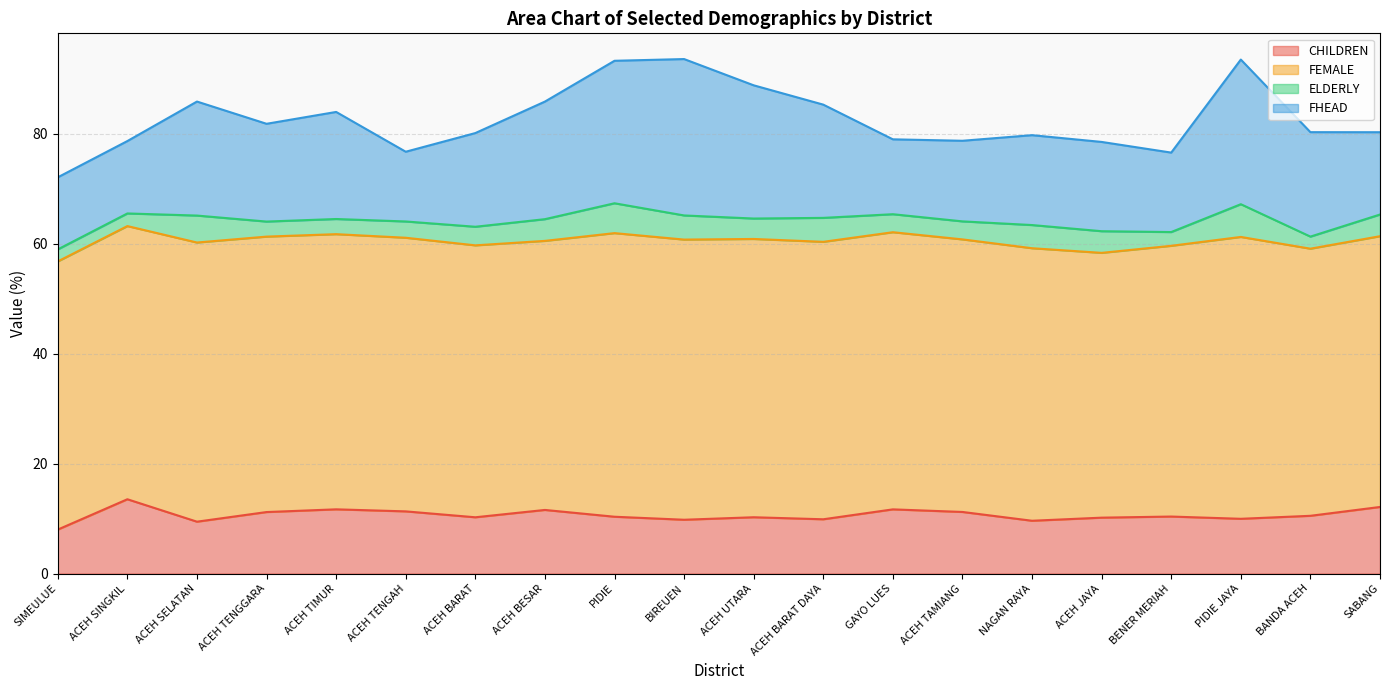

Is the value of FEMALE at BANDA ACEH greater than the value of ELDERLY at PIDIE JAYA?

Yes